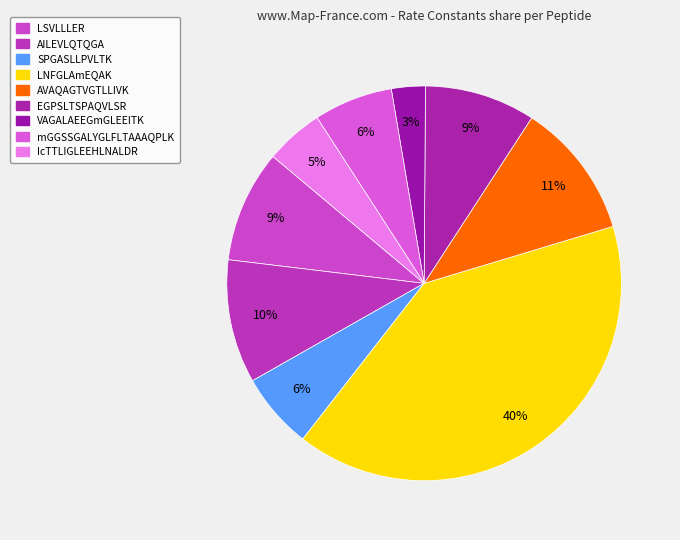

Count the number of slices in the pie.

9